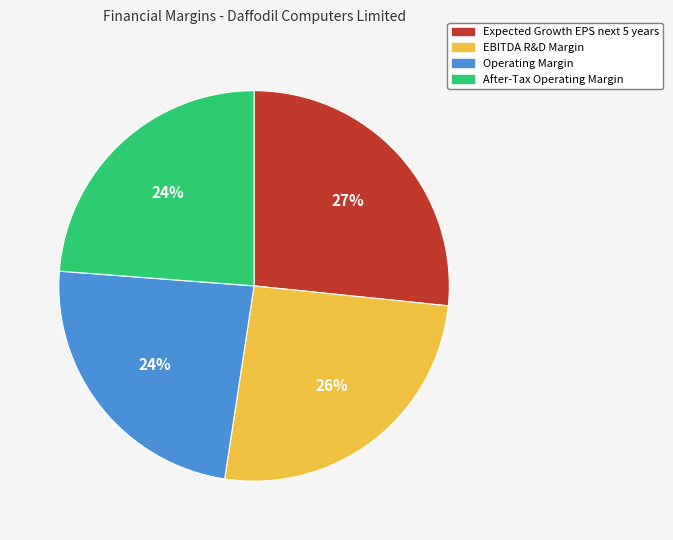

Is there any slice that represents more than half of the pie?

No